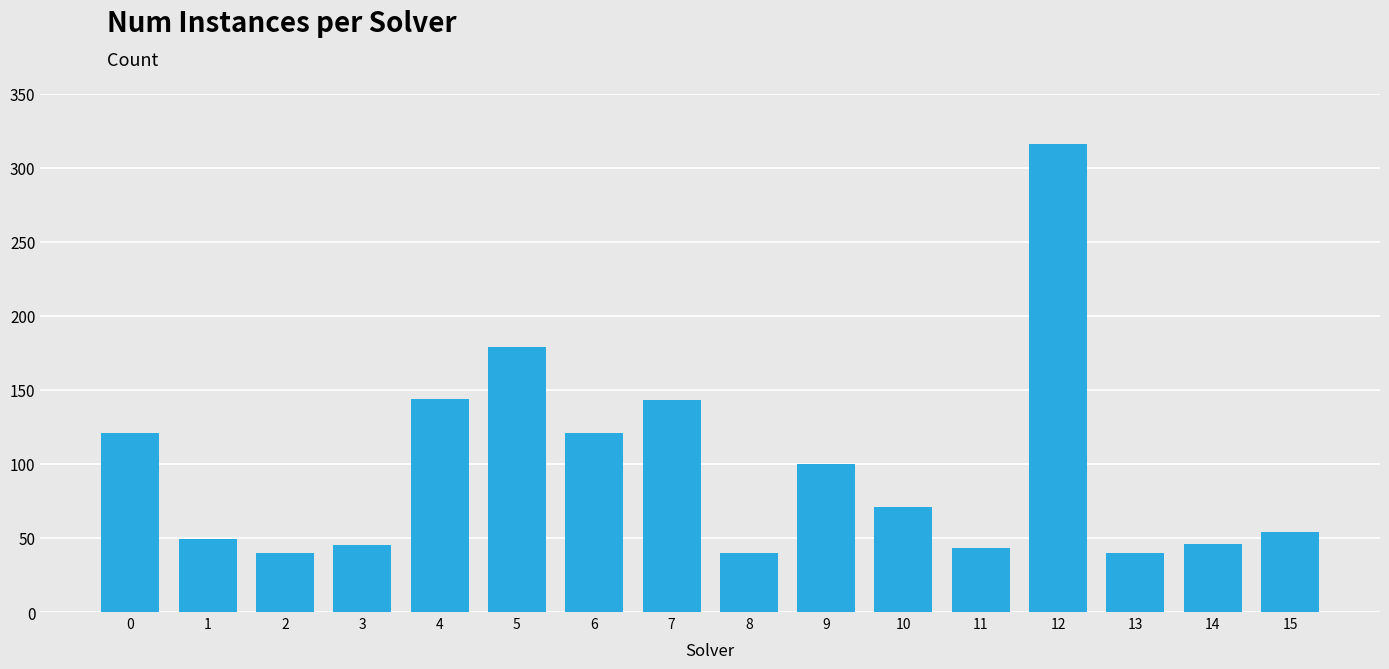

Between 3 and 13, which is larger?

3